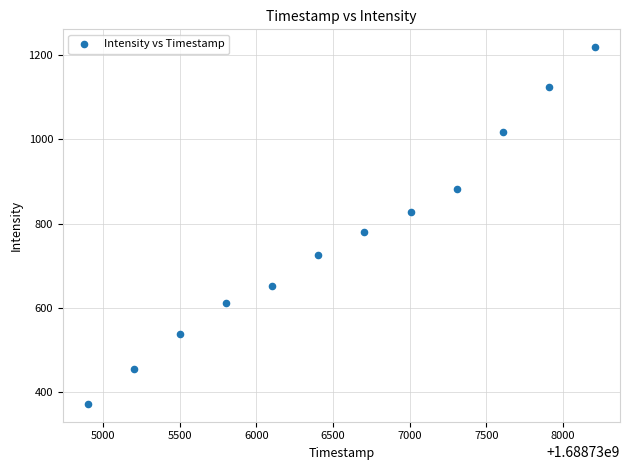

What Y value in the scatter plot is closest to 795?

781.0